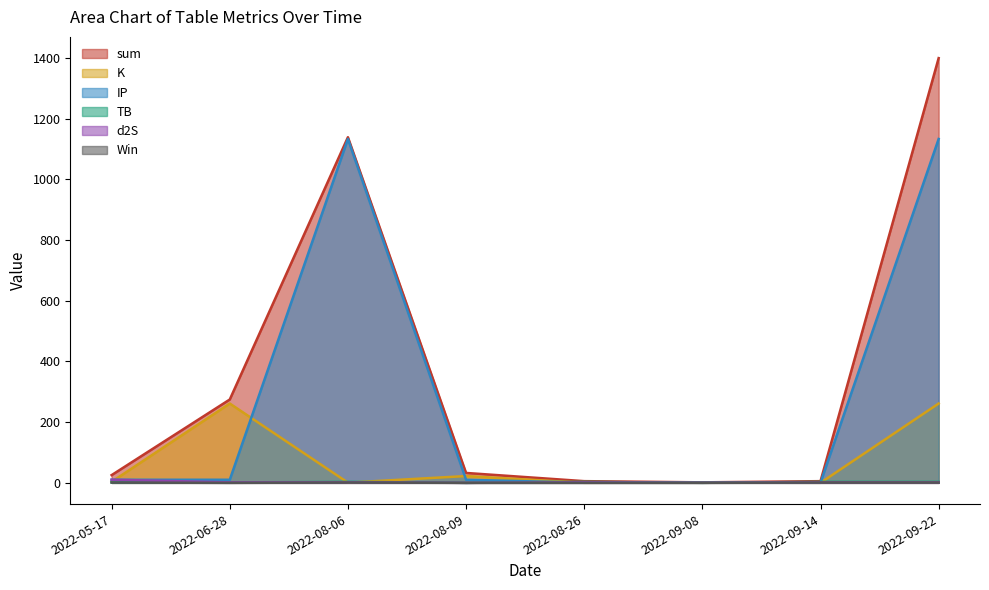

Between 2022-05-17 and 2022-09-14, which series saw the biggest shift?

sum